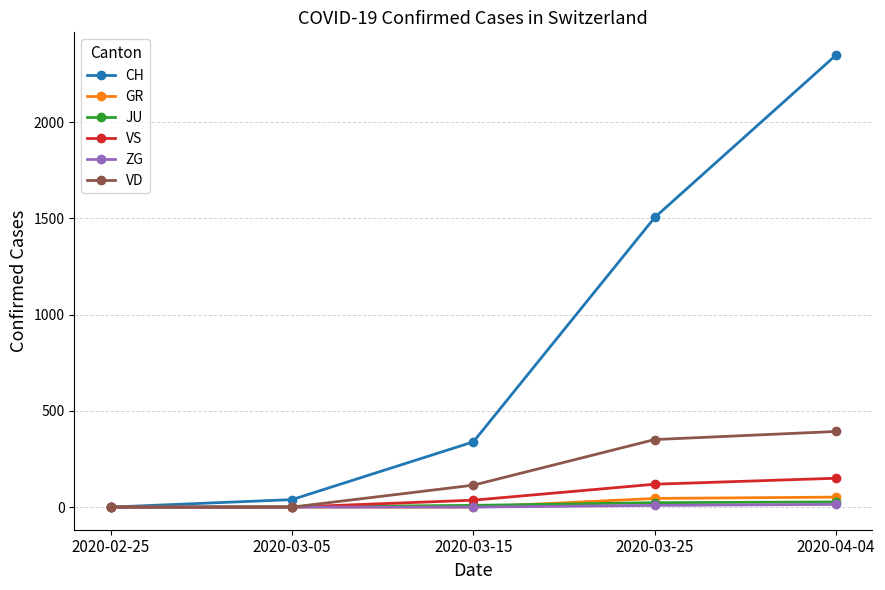

Count the number of categories in the chart.

5